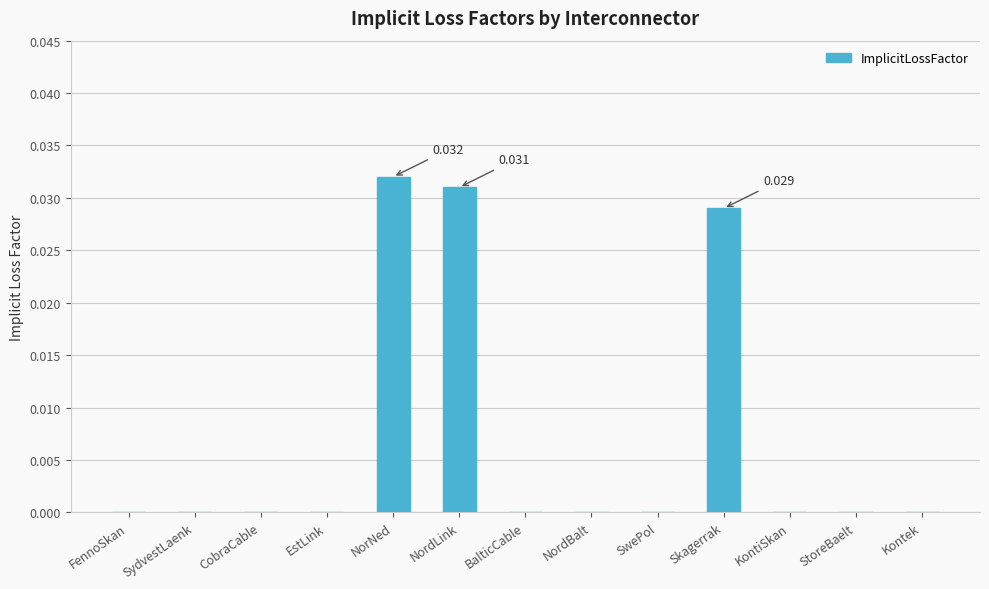

True or false: the data shows 0.0 at Kontek.

True